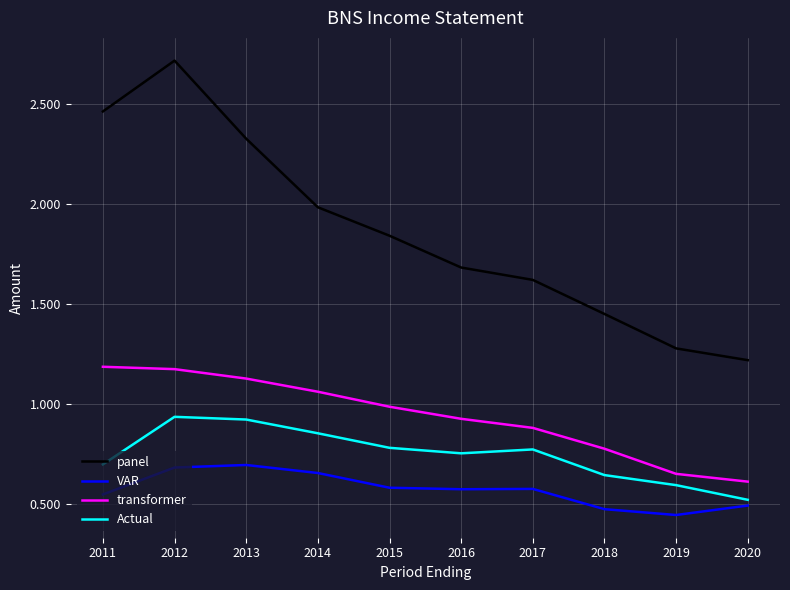

The value of VAR at 2016 is 0.6. True or false?

True